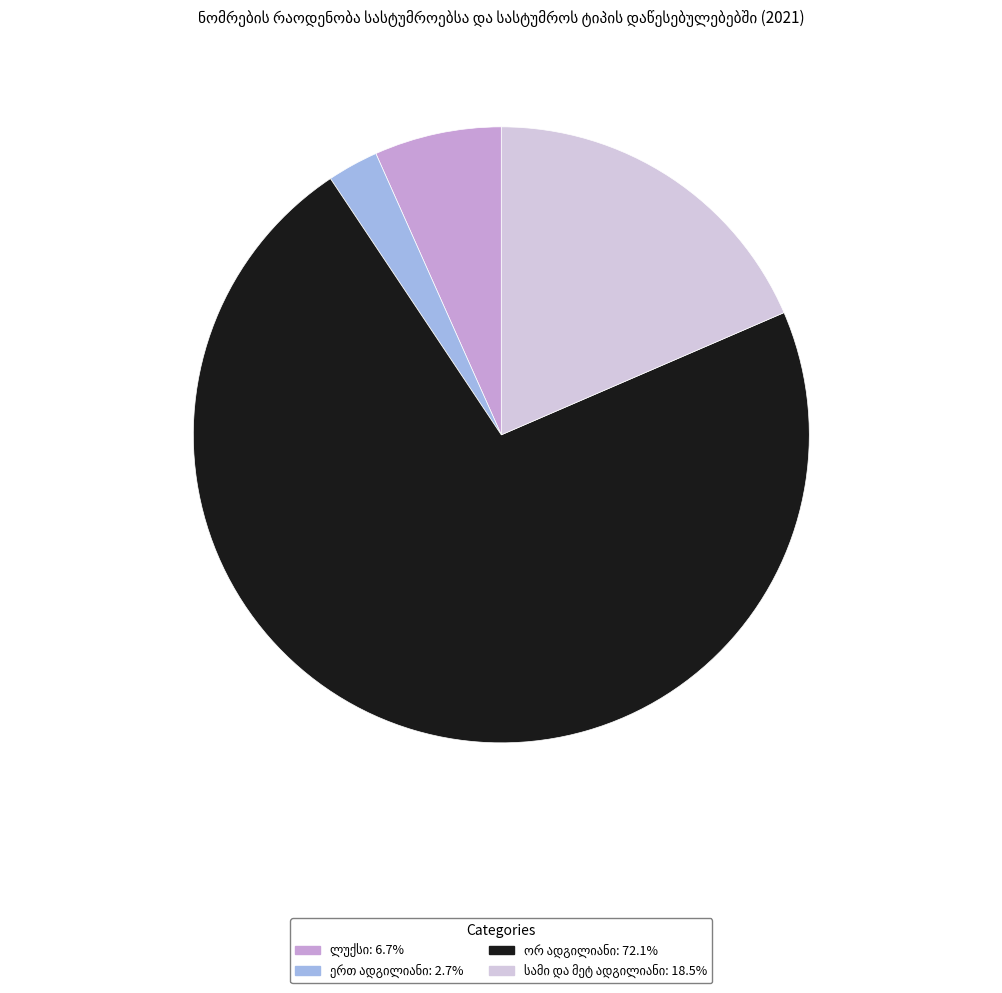

To the nearest percent, what is the combined percentage of ლუქსი and ერთ ადგილიანი?

9%